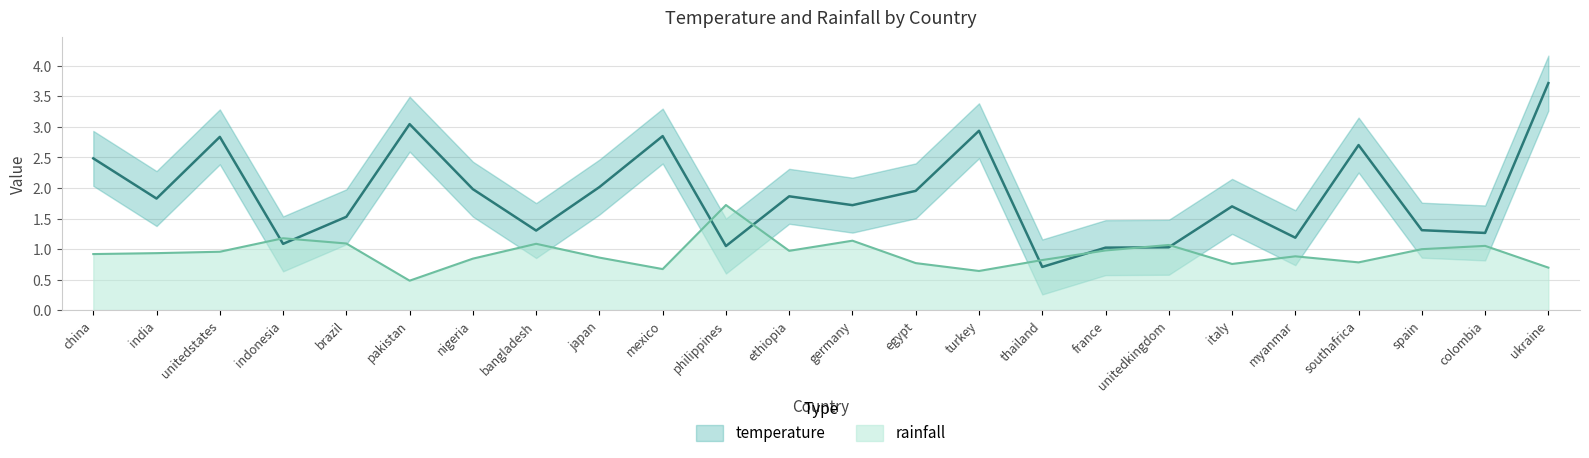

What is the label of the 16th point from the left?

thailand